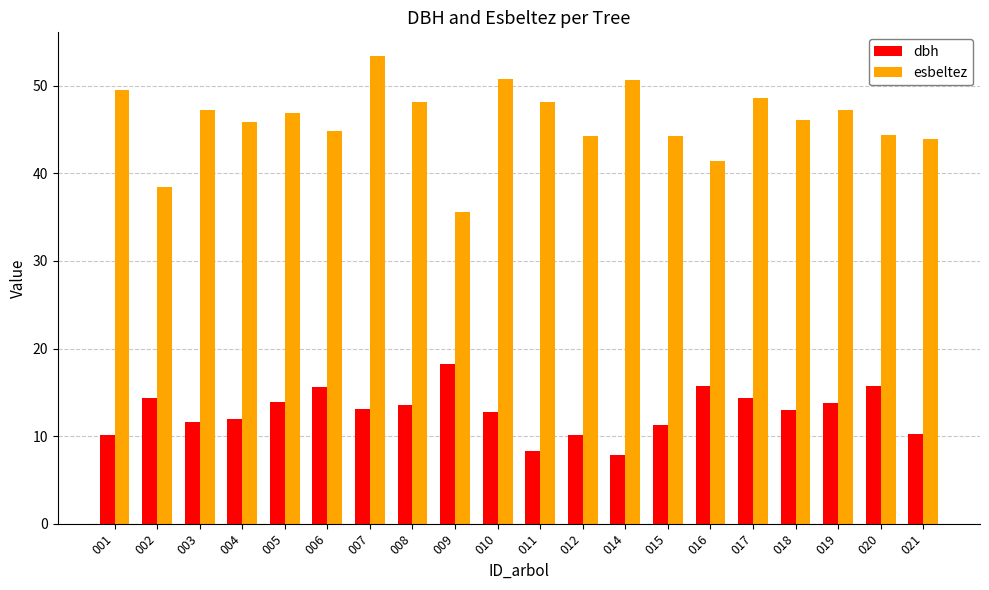

True or false: dbh has a value of 15.8 at 020.

True